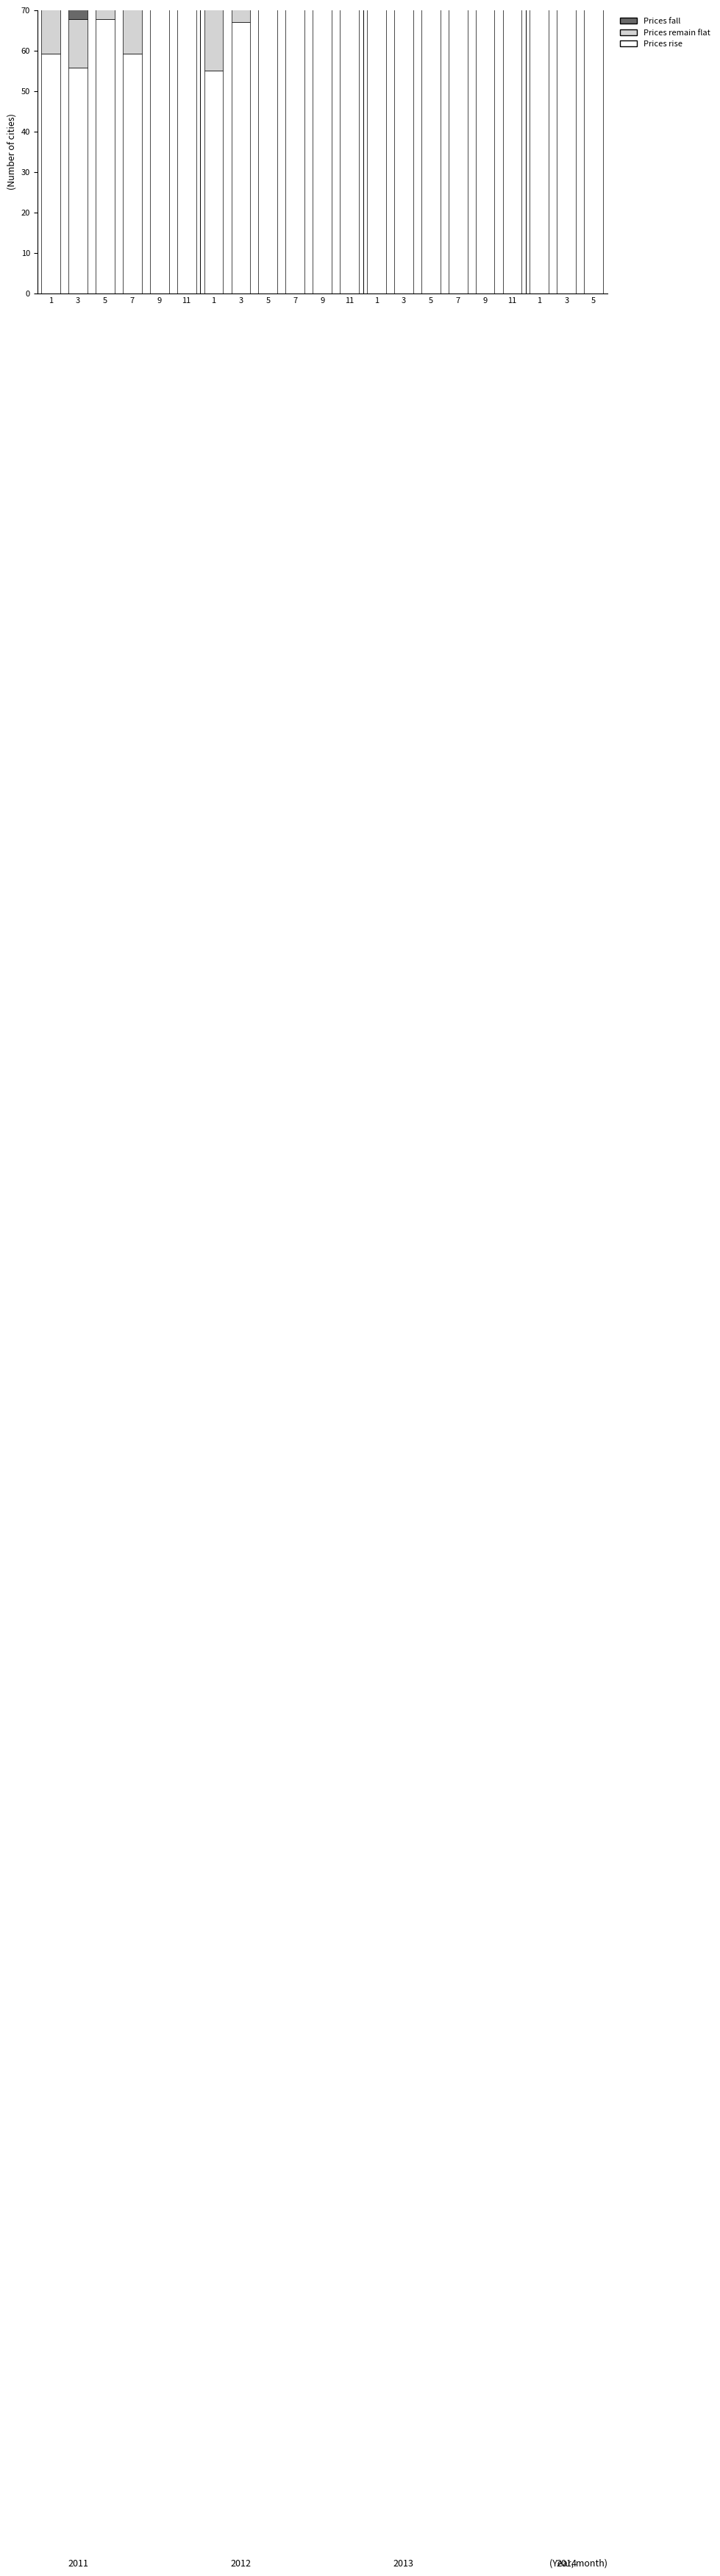

List the labels in order of Prices fall value, largest first.

3, 1, 1, 7, 3, 9, 5, 7, 11, 1, 11, 5, 7, 5, 9, 3, 1, 5, 3, 11, 9